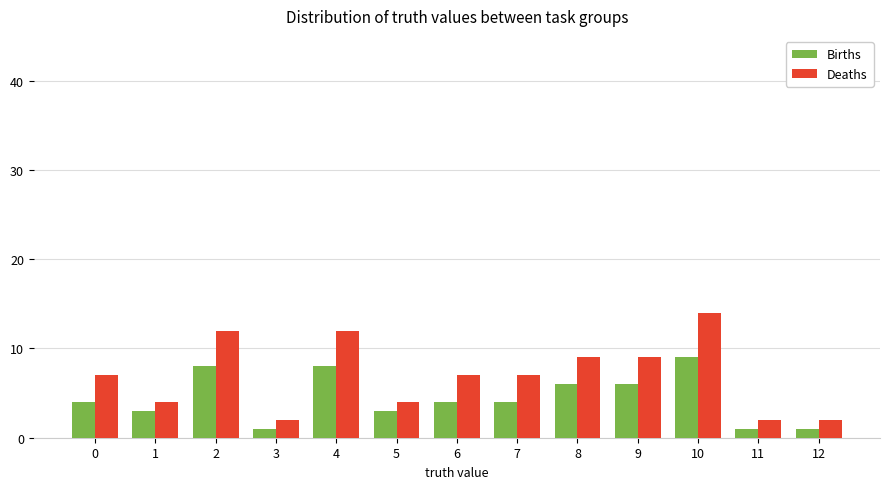

Reading left to right, list all the values displayed in this chart.

Births: 4	3	8	1	8	3	4	4	6	6	9	1	1
Deaths: 7	4	12	2	12	4	7	7	9	9	14	2	2